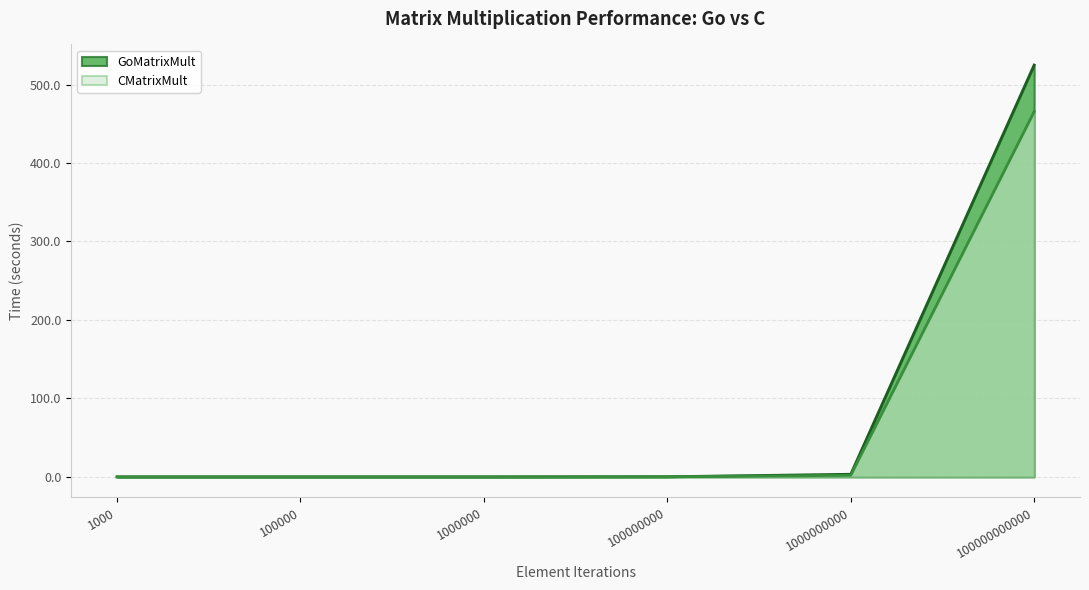

Does the chart have visible grid lines?

Yes